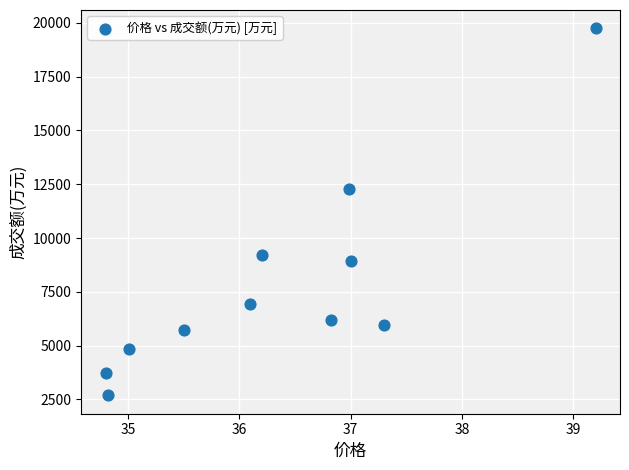

What is the average Y value?

7838